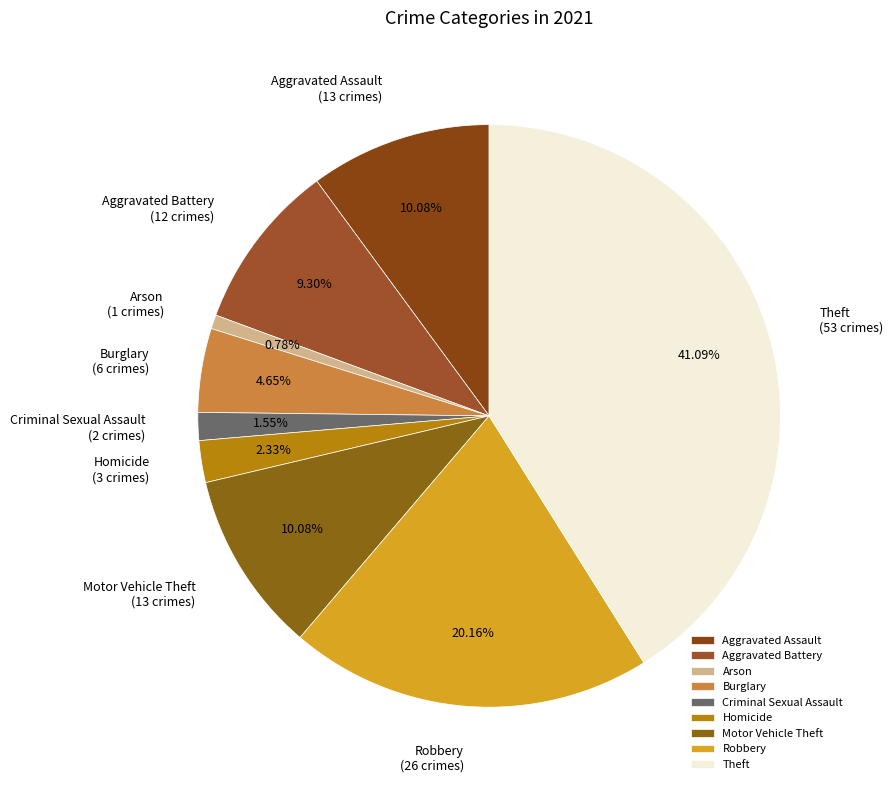

Which category has the biggest portion of the pie?

Theft